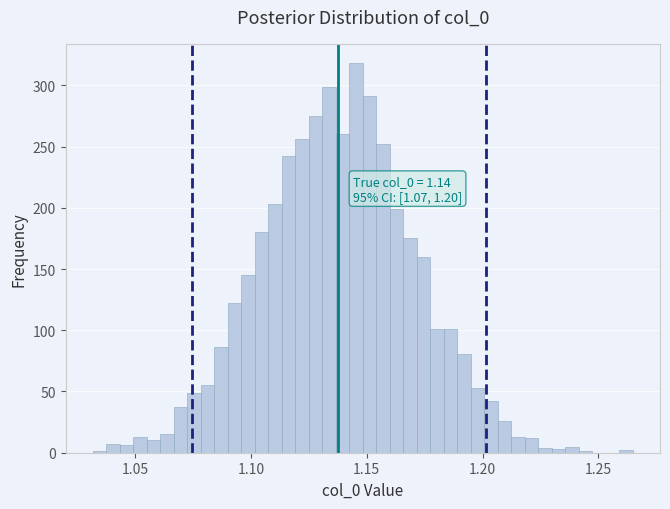

Around what value on the x-axis is the tallest bar? Give the approximate position of its centre, as read against the axis.

1.145